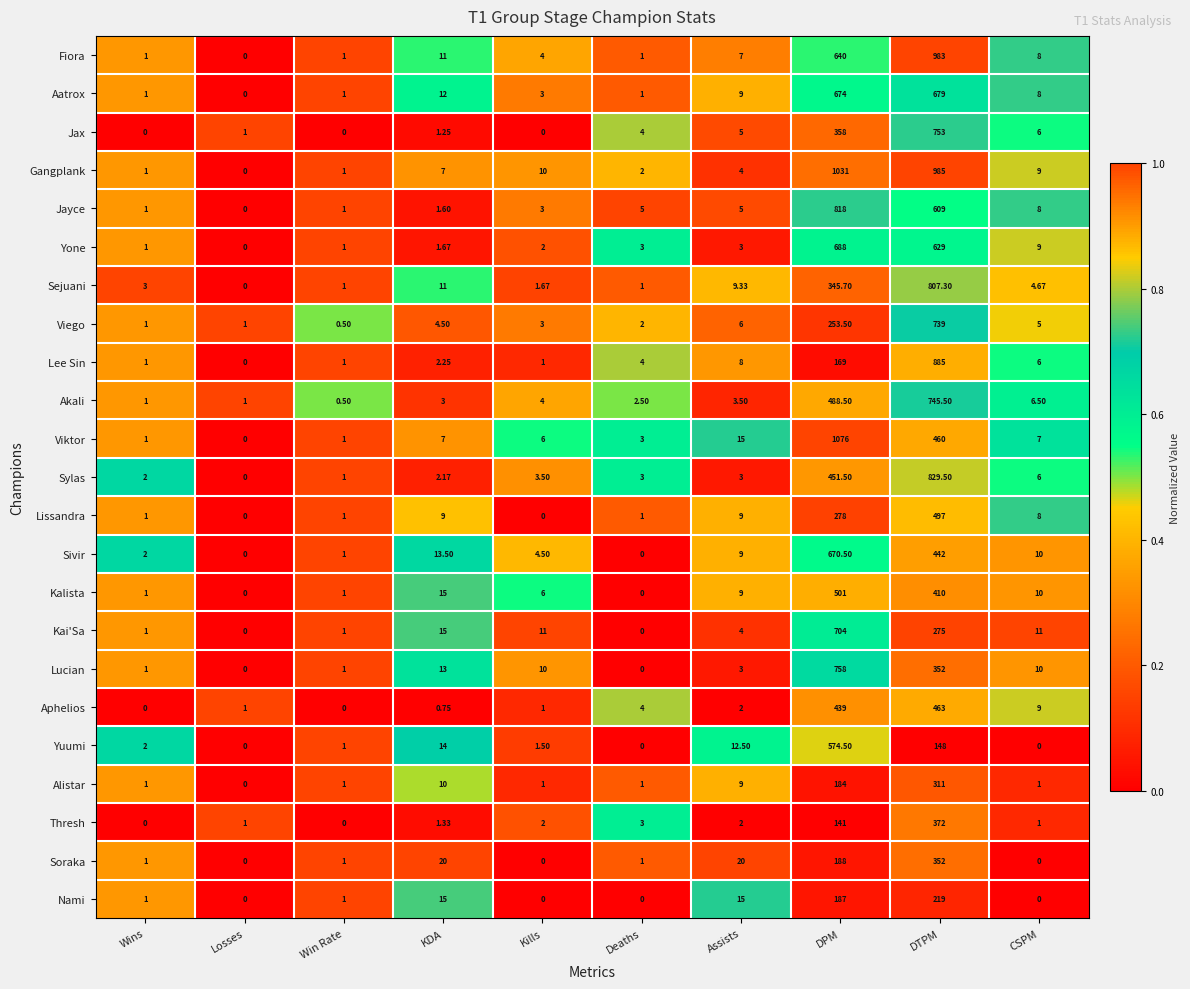

List the series in order of their peak value, lowest first.

Nami, Alistar, Soraka, Thresh, Aphelios, Lissandra, Kalista, Yuumi, Sivir, Aatrox, Yone, Kai'Sa, Viego, Akali, Jax, Lucian, Sejuani, Jayce, Sylas, Lee Sin, Fiora, Gangplank, Viktor